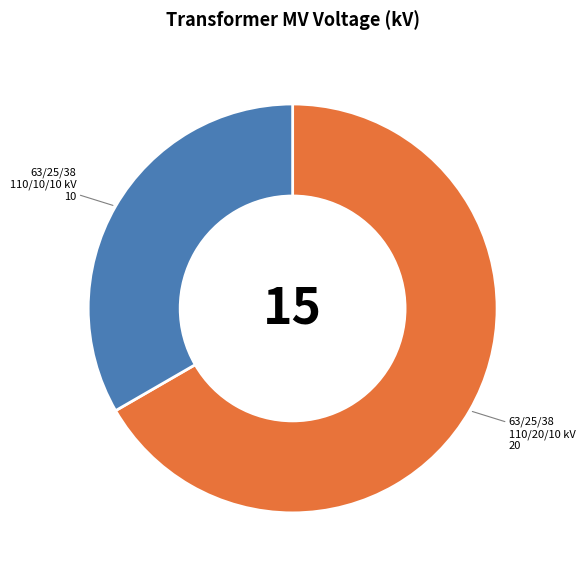

Is there a majority slice in this chart?

Yes